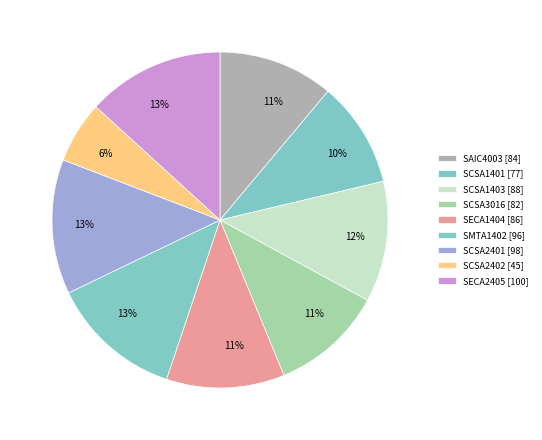

To the nearest percent, what is the average slice percentage?

11%